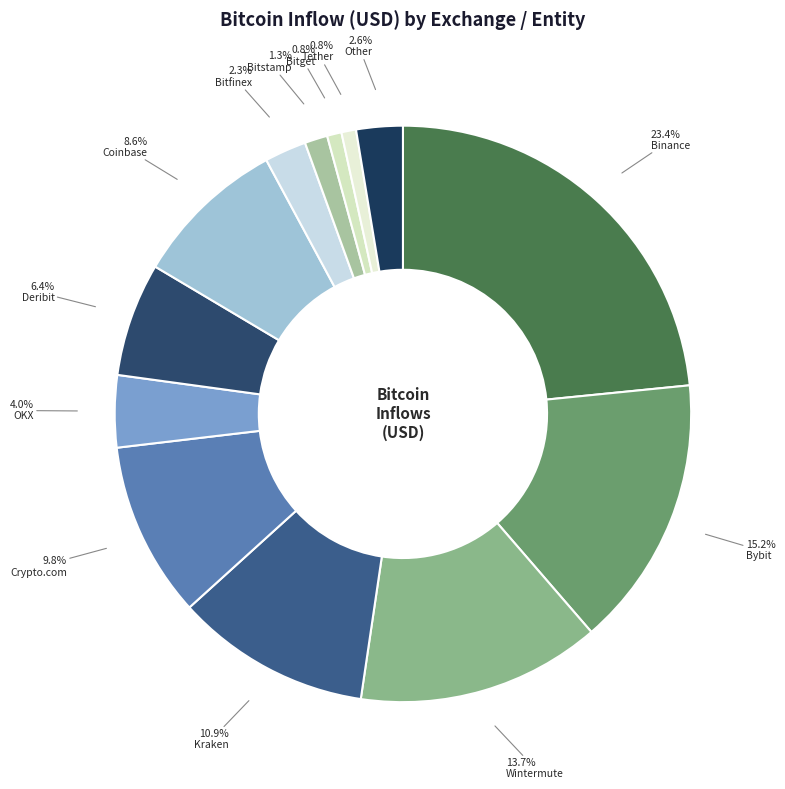

Which slice is the largest?

Binance